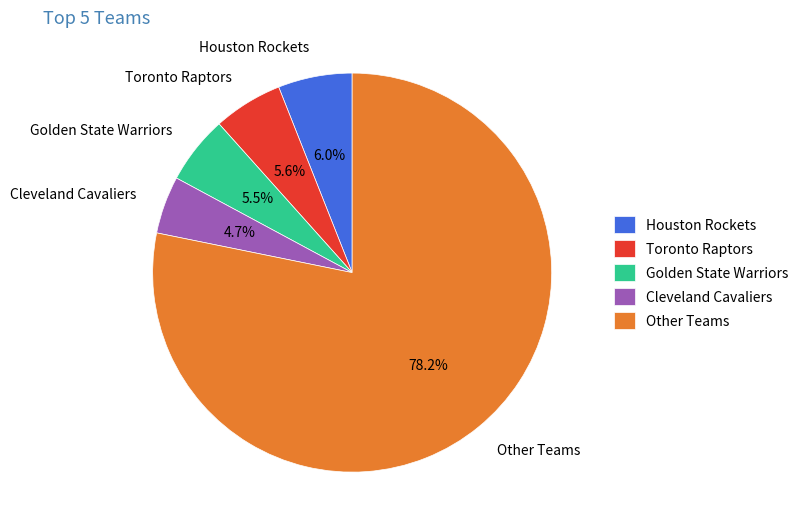

Which slice is the smallest?

Cleveland Cavaliers